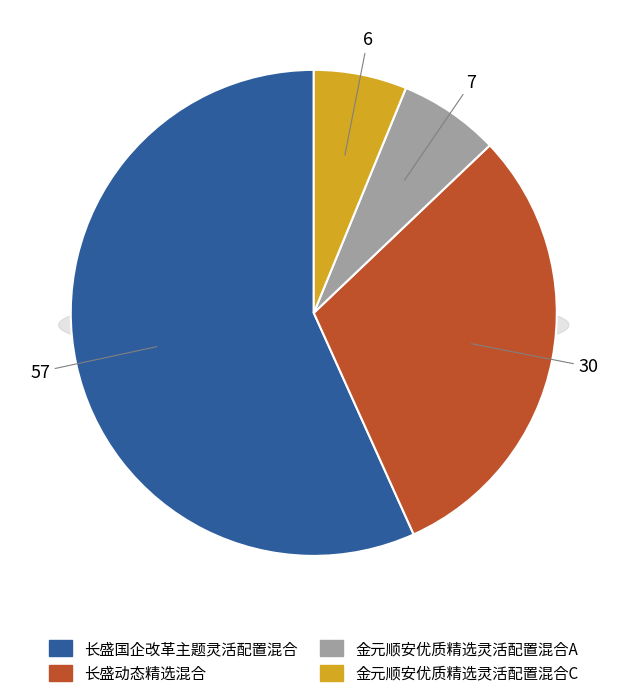

Which slice is the largest?

长盛国企改革主题灵活配置混合